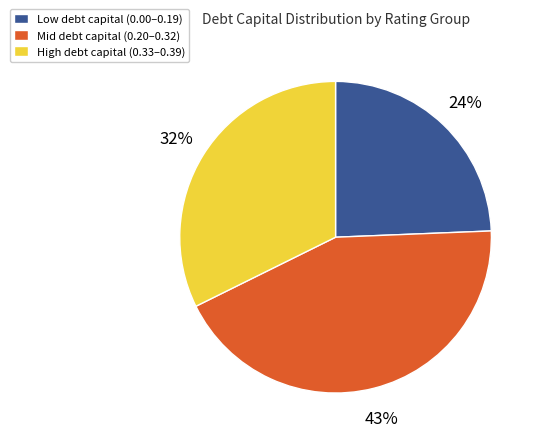

Rank the categories by value from highest to lowest.

Mid debt capital (0.20–0.32), High debt capital (0.33–0.39), Low debt capital (0.00–0.19)